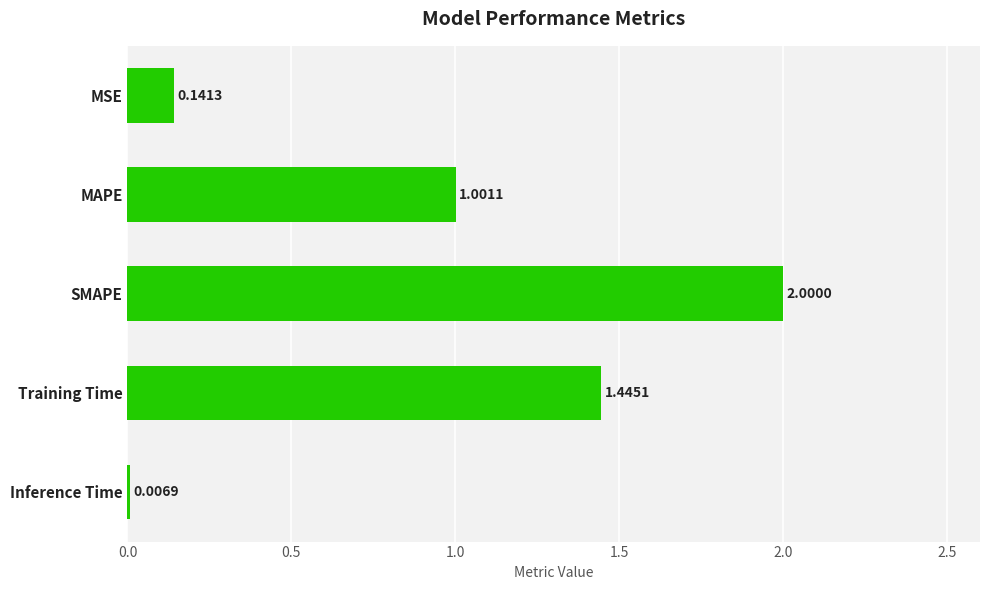

What is the sum of all values?

4.6